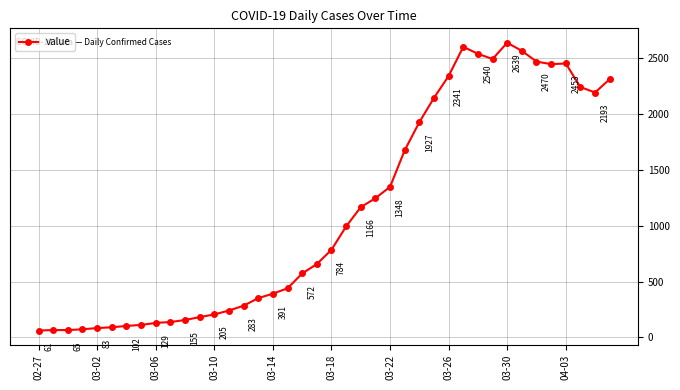

True or false: there are more than 2 points higher than both neighbors.

True